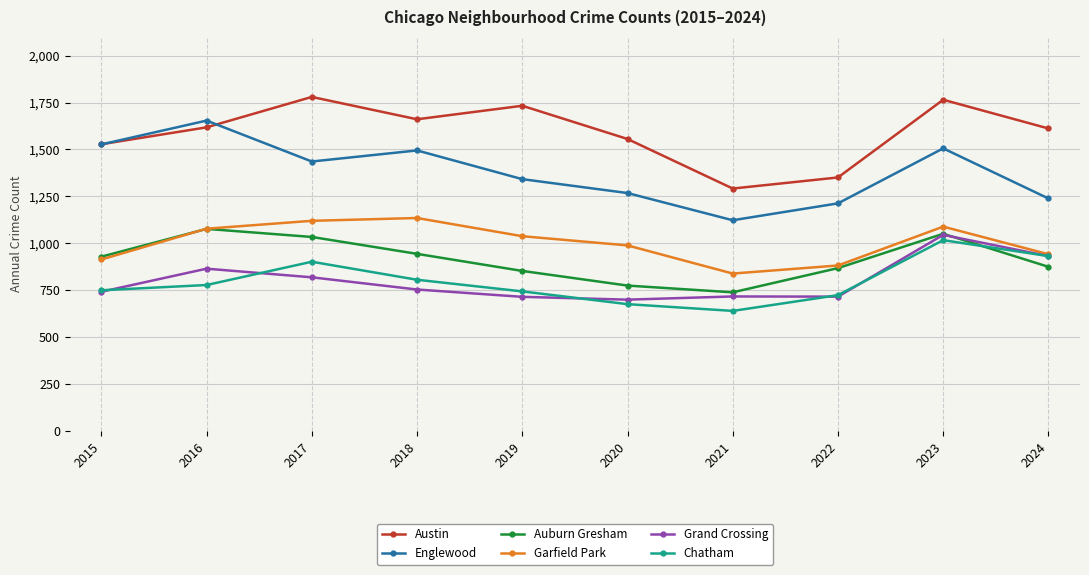

How many series are shown in this chart?

6